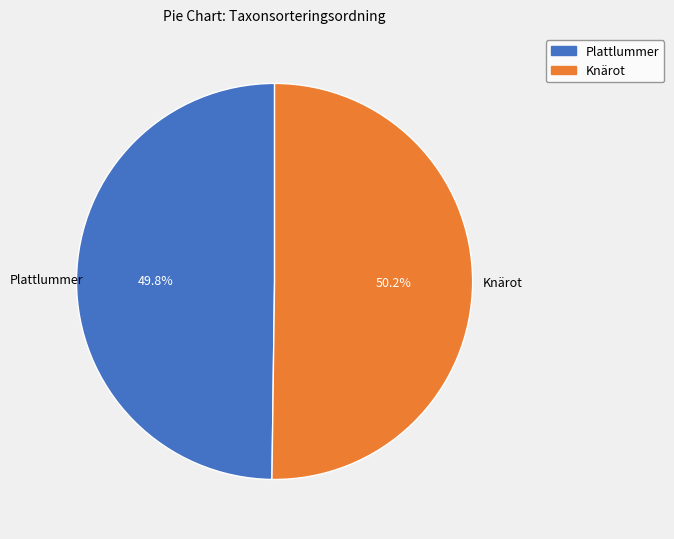

Does any single category account for the majority?

Yes